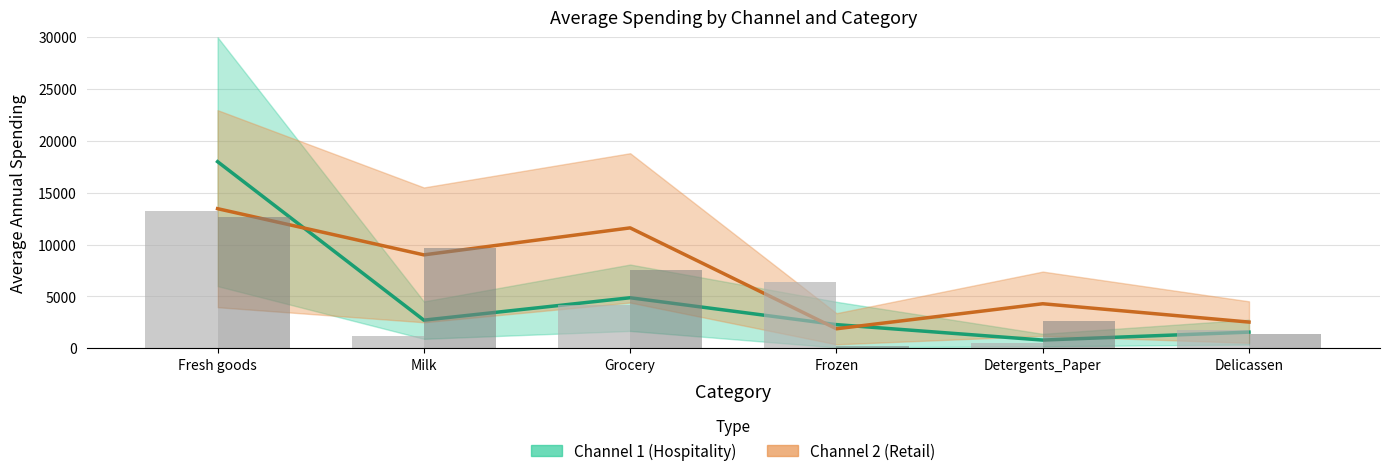

Reading left to right, list all the values displayed in this chart.

Ch1 Sample: Fresh goods=13265	Milk=1196	Grocery=4221	Frozen=6404	Detergents_Paper=507	Delicassen=1788
Ch2 Sample: Fresh goods=12669	Milk=9656	Grocery=7561	Frozen=214	Detergents_Paper=2674	Delicassen=1338